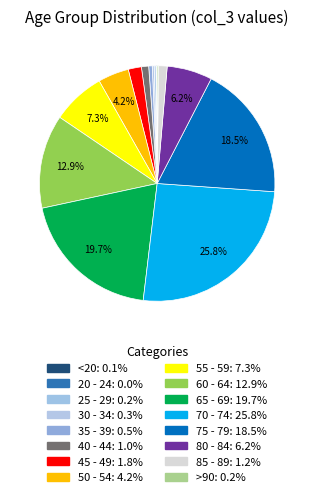

What is the smallest slice in the pie chart?

20 - 24